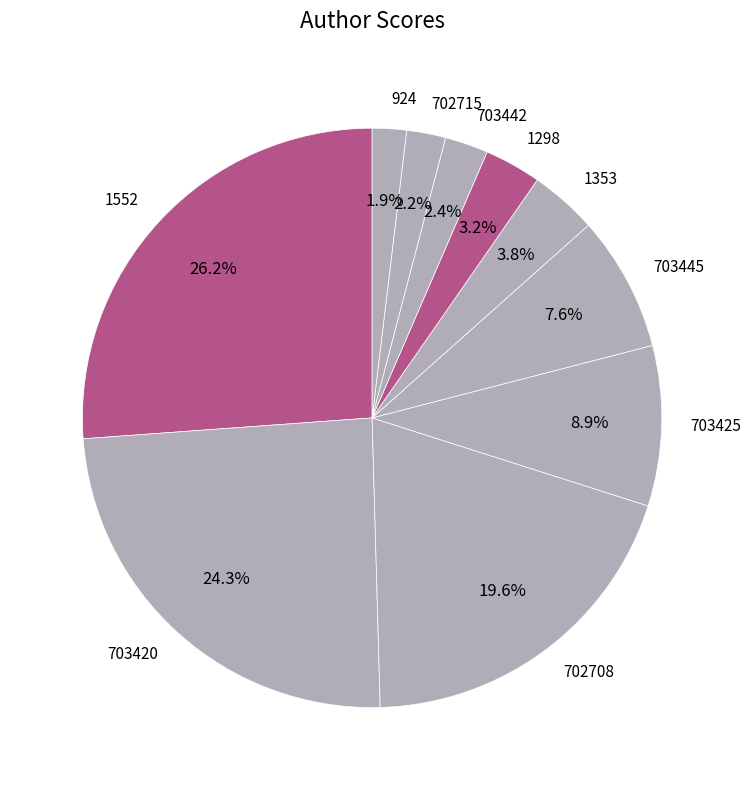

The 702708 slice represents 20% of the pie. True or false?

True